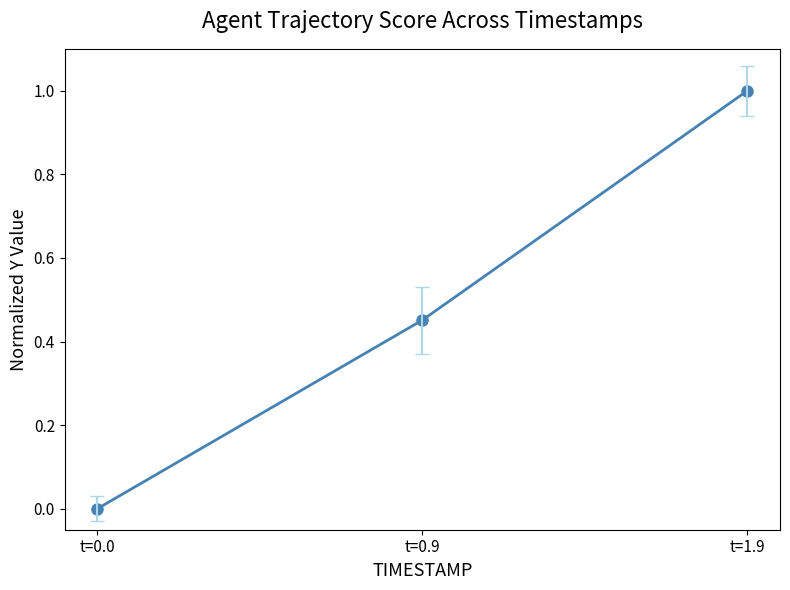

List the labels in order of value, smallest first.

t=0.0, t=0.9, t=1.9